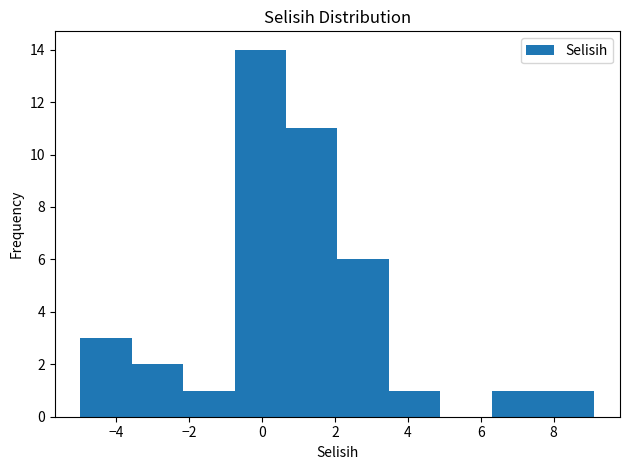

Reading left to right, transcribe this chart: for each bar, give the range it covers on the x-axis and its height. Neither the bar edges nor the heights are printed on the chart, so give them approximately, as read against the axes.

-5.0 to -3.6: 3
-3.6 to -2.2: 2
-2.2 to -0.8: 1
-0.8 to 0.6: 14
0.6 to 2.0: 11
2.0 to 3.4: 6
3.4 to 4.8: 1
4.8 to 6.2: 0
6.2 to 7.8: 1
7.8 to 9.2: 1